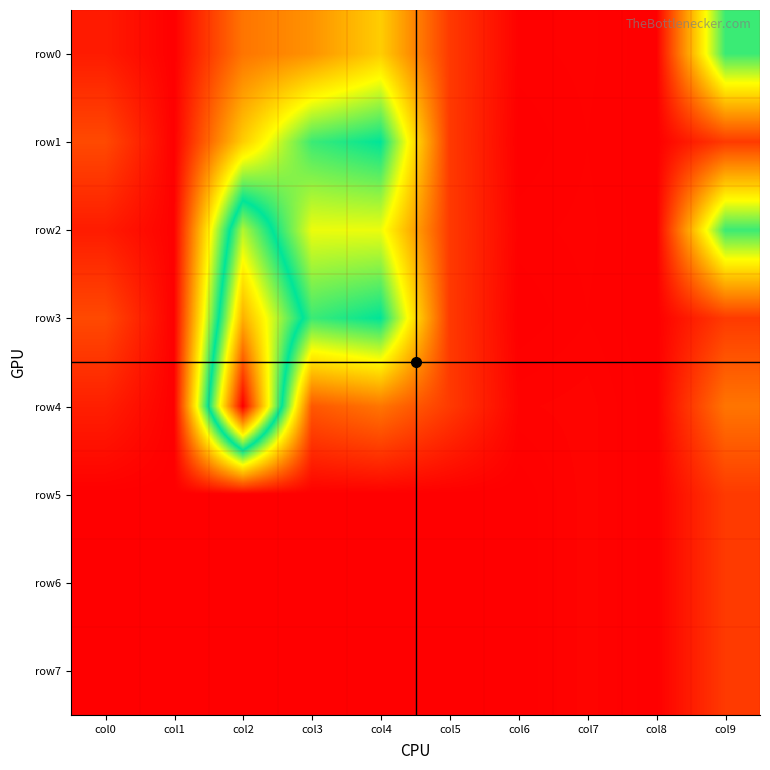

At how many categories does at least one series exceed 709?

1